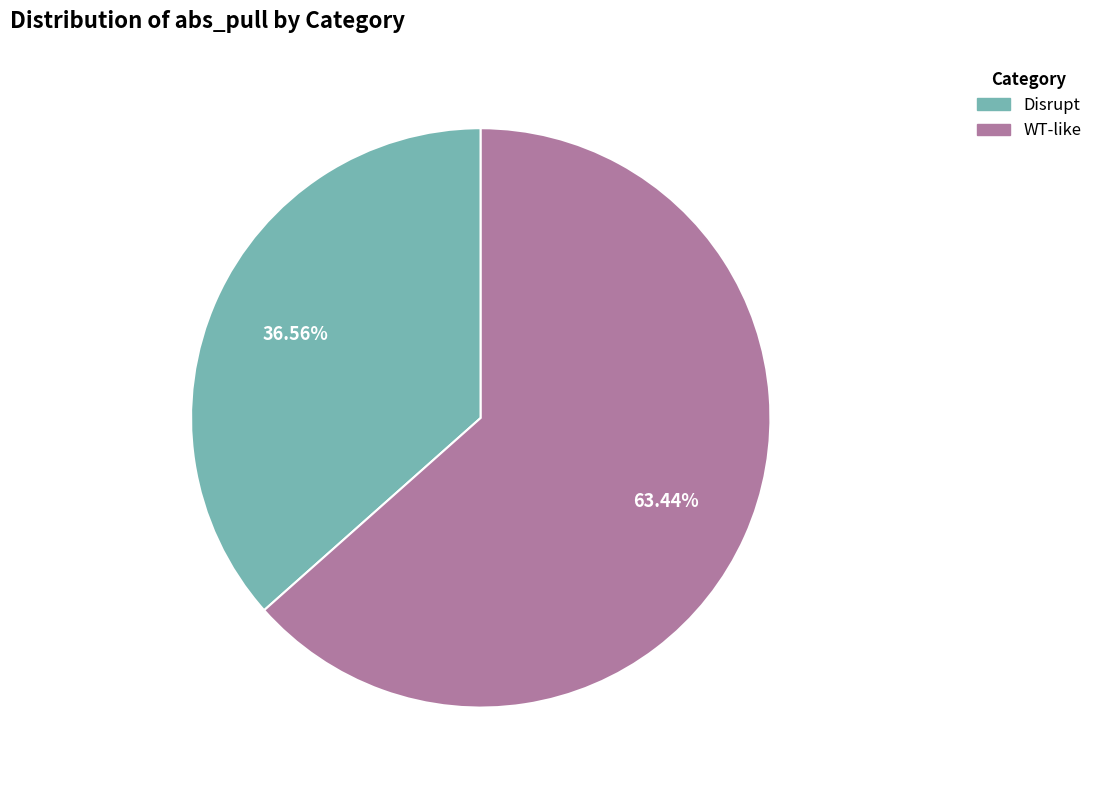

Is the sum of WT-like and Disrupt greater than half?

Yes